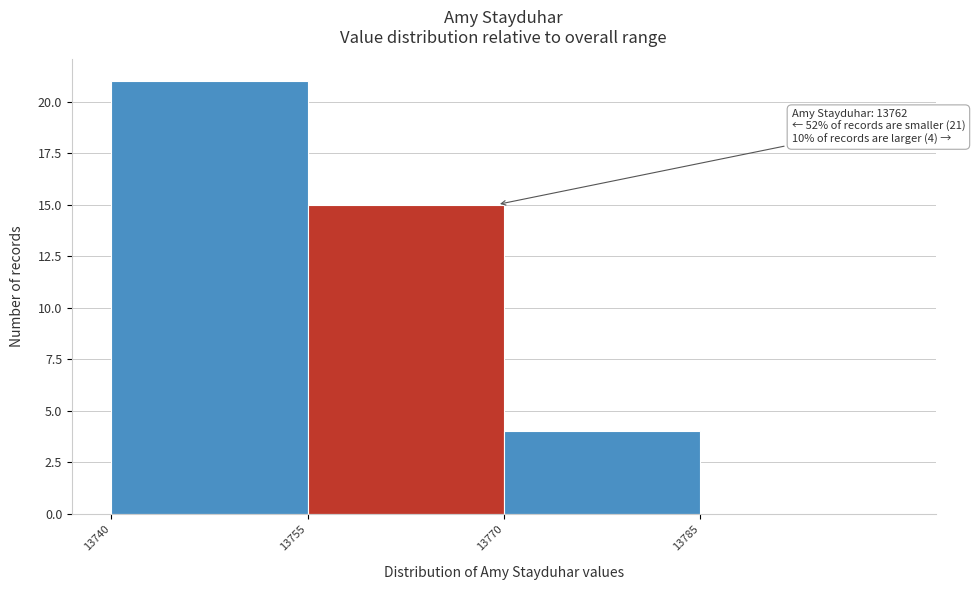

Over which range of the x-axis is the bar tallest?

13740 to 13755